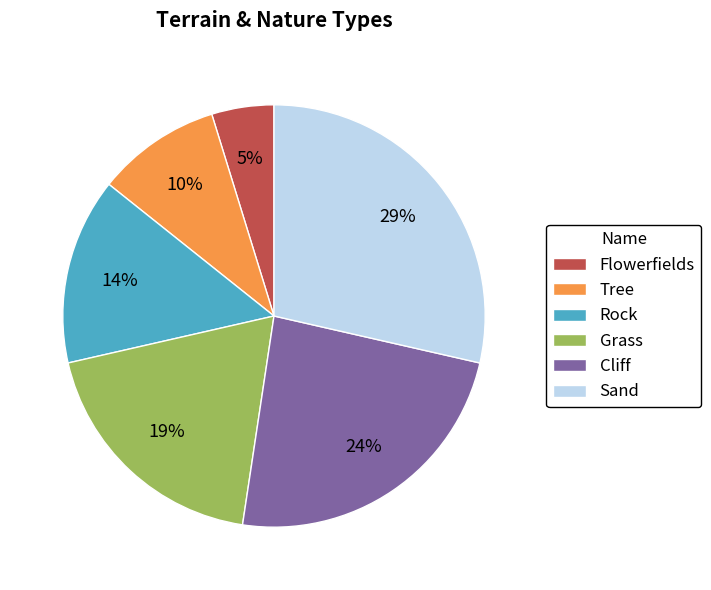

The Flowerfields slice represents 16% of the pie. True or false?

False